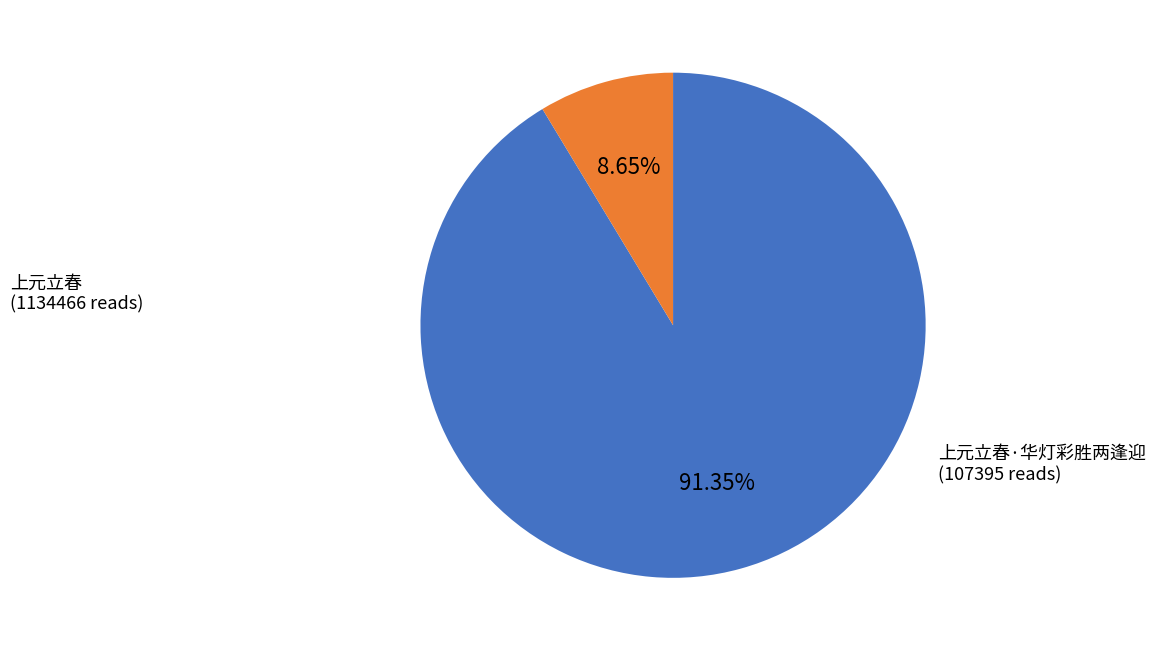

What percentage is the 上元立春·华灯彩胜两逢迎 slice, to the nearest percent?

9%